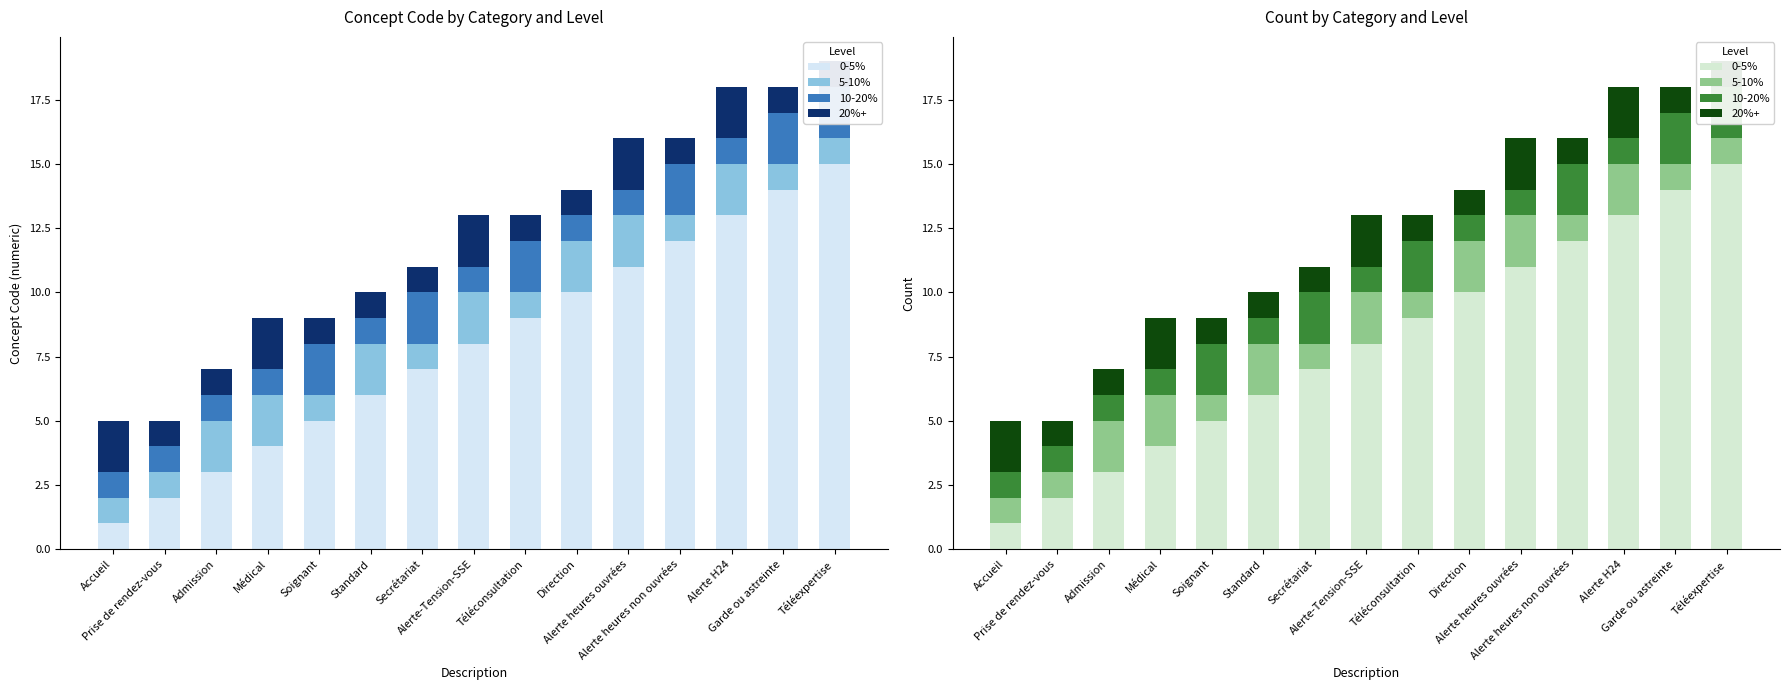

What position from the right is Soignant?

11